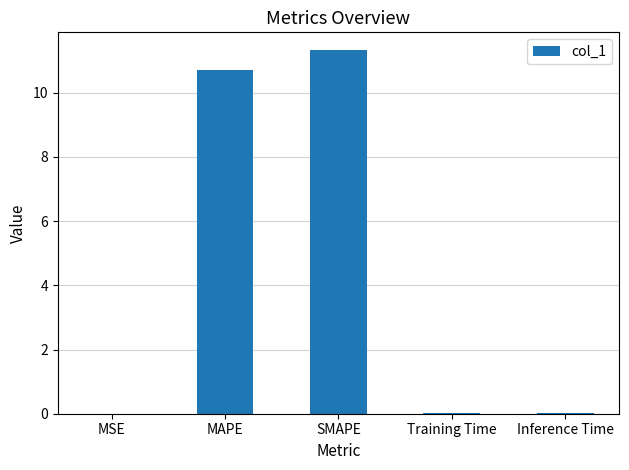

Approximately how many times larger is the value at SMAPE compared to MAPE?

1.1